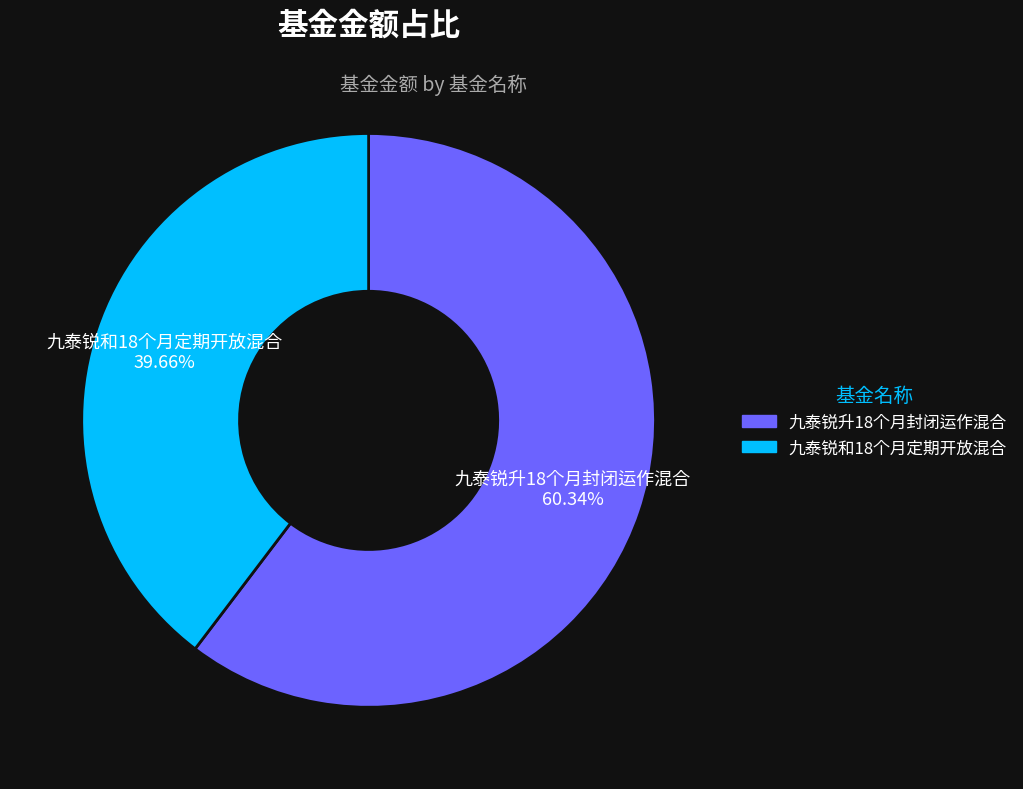

What percentage is the 九泰锐升18个月封闭运作混合 slice, to the nearest percent?

60%